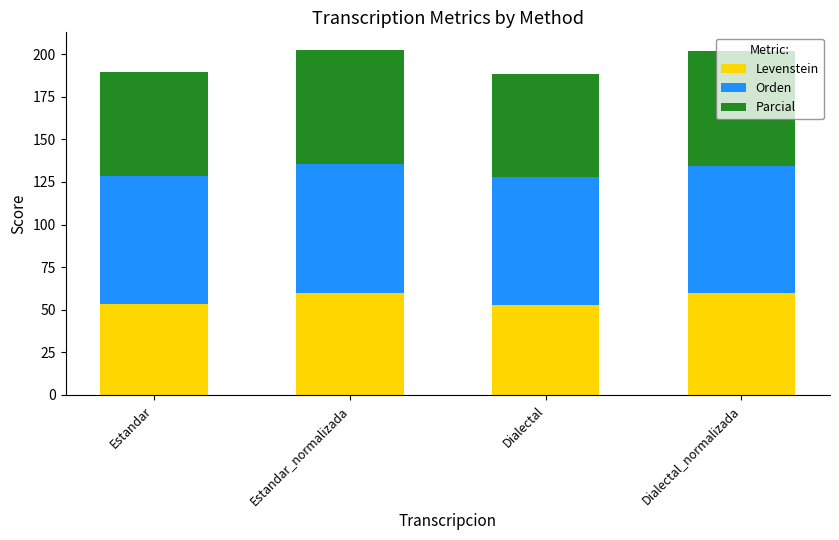

True or false: Levenstein has a value of 28.9 at Estandar.

False